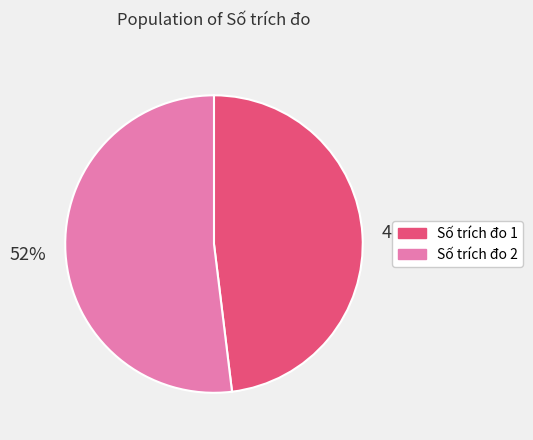

To the nearest percent, what is the average slice percentage?

50%